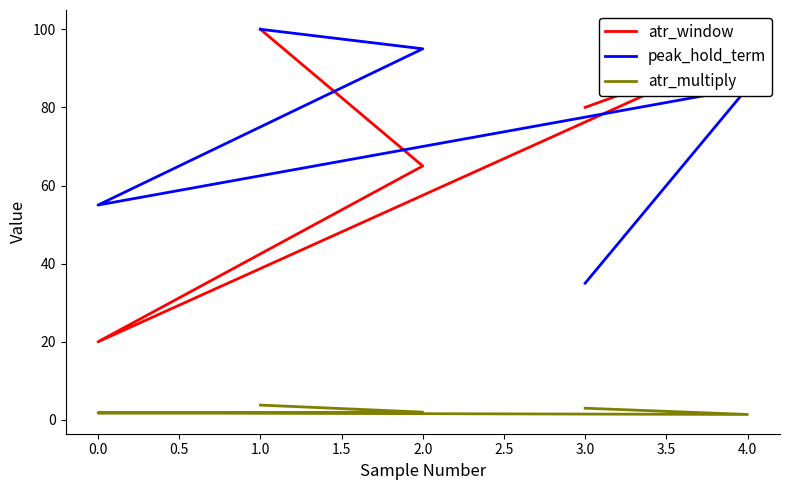

What are all the series names shown in the legend?

atr_window, peak_hold_term, atr_multiply